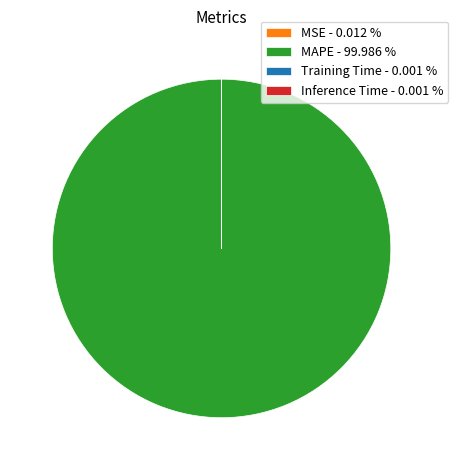

Is there any slice that represents more than half of the pie?

Yes